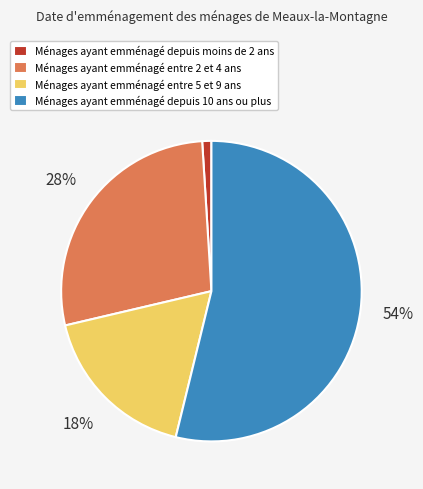

Is the sum of Ménages ayant emménagé entre 5 et 9 ans and Ménages ayant emménagé depuis 10 ans ou plus greater than half?

Yes